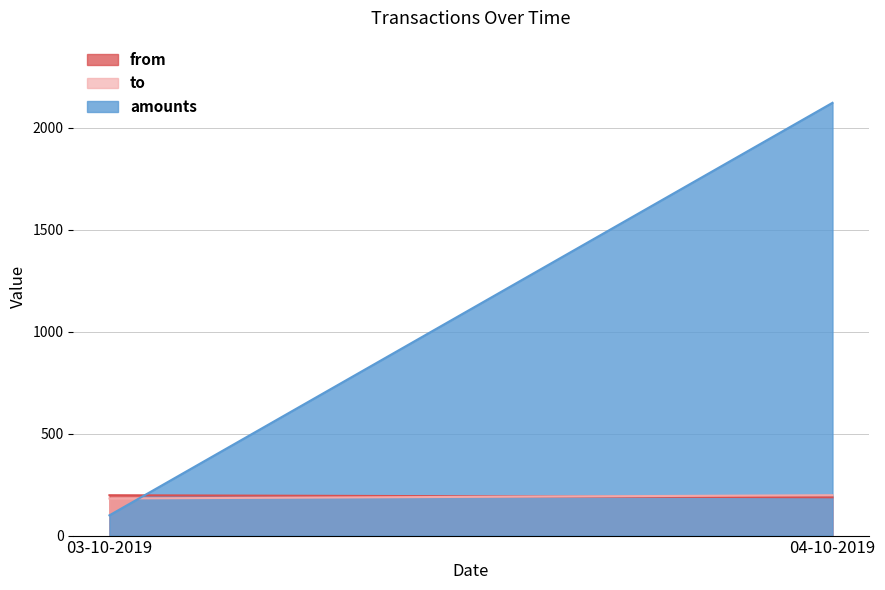

Is it true that to equals 198.0 at 04-10-2019?

True